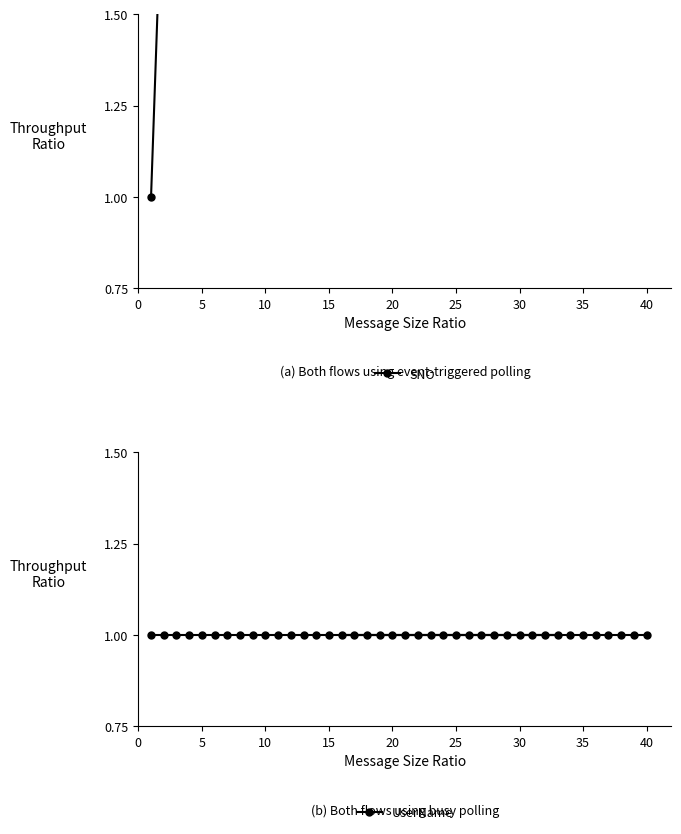

The UserName series shows 1 at 25. True or false?

True